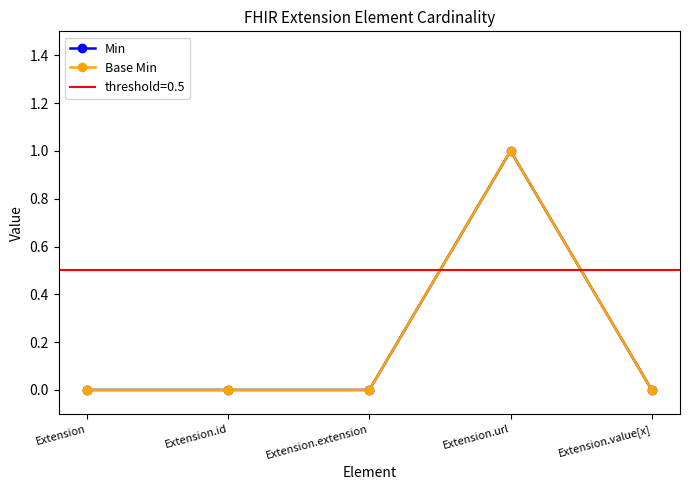

Rank the series by their maximum value, from lowest to highest.

Min, Base Min